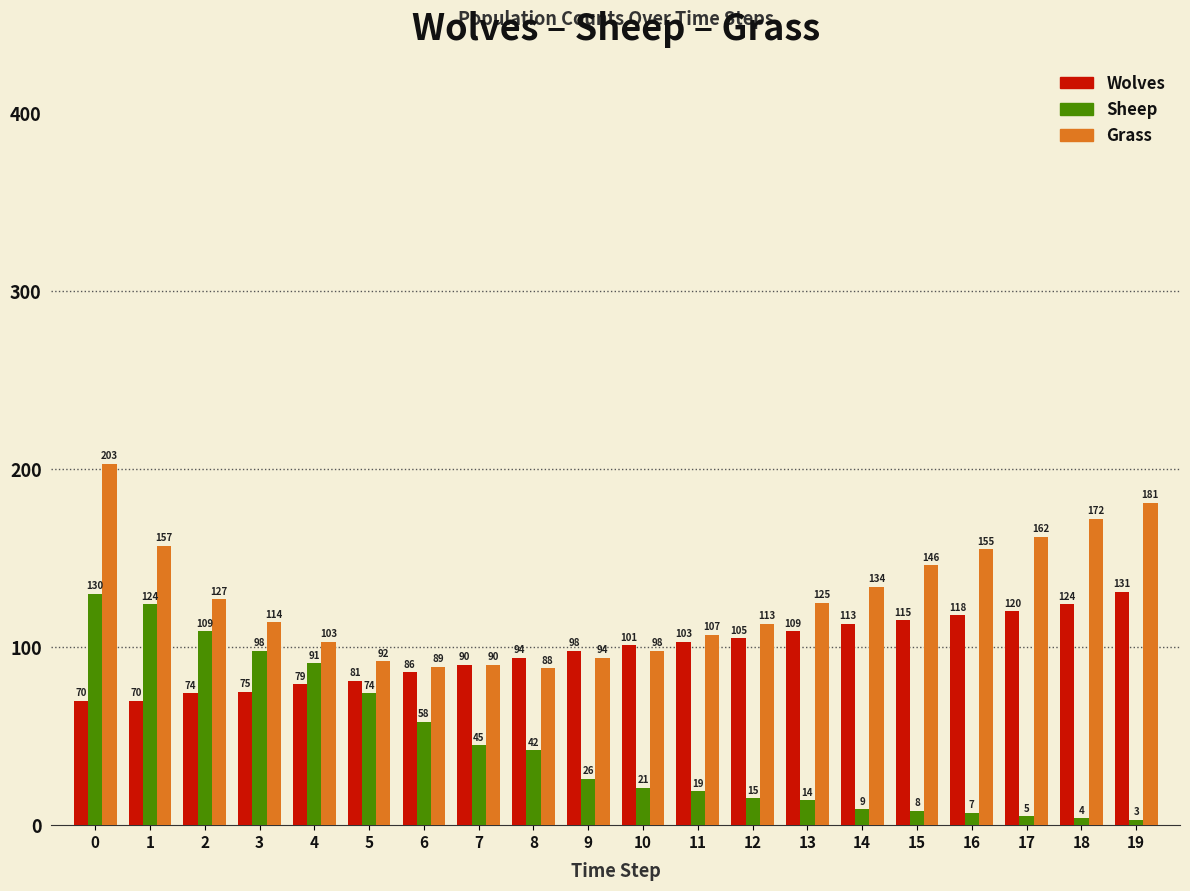

What is the maximum value shown in the chart?

203